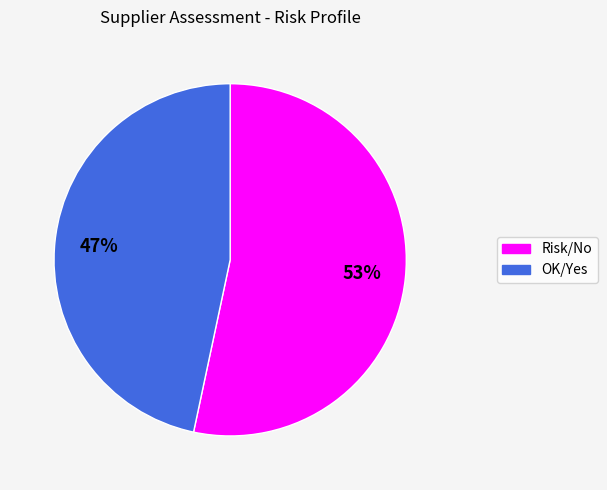

To the nearest percent, what portion does Risk/No represent?

53%